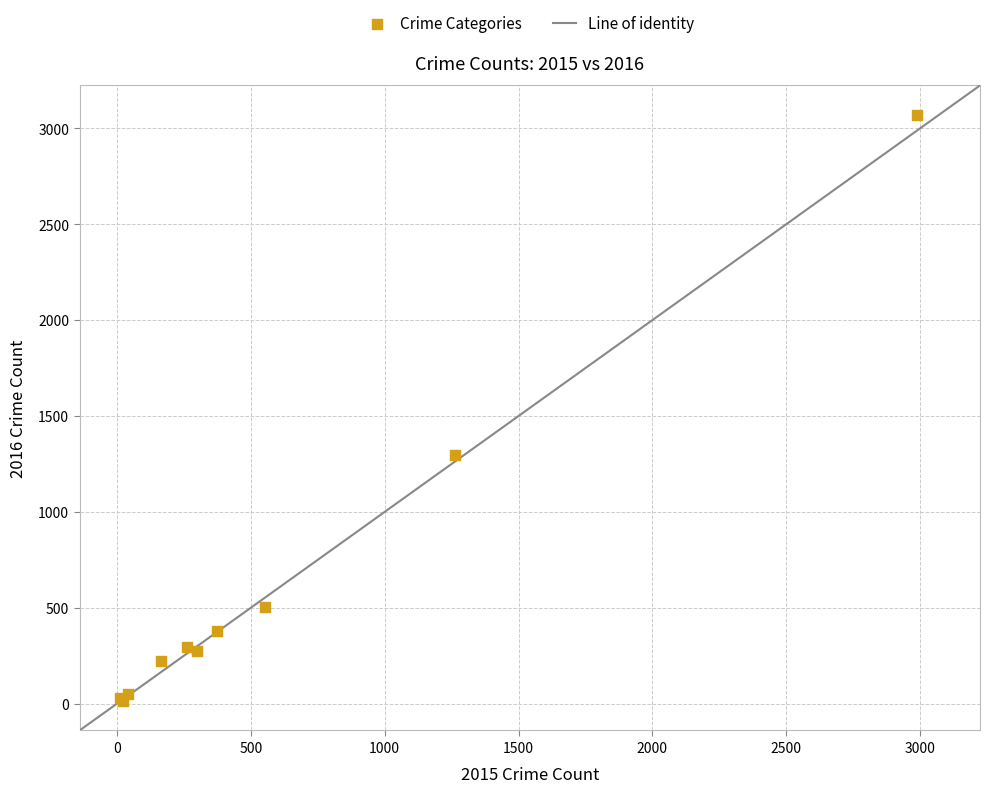

What Y value in the scatter plot is closest to 1542?

1297